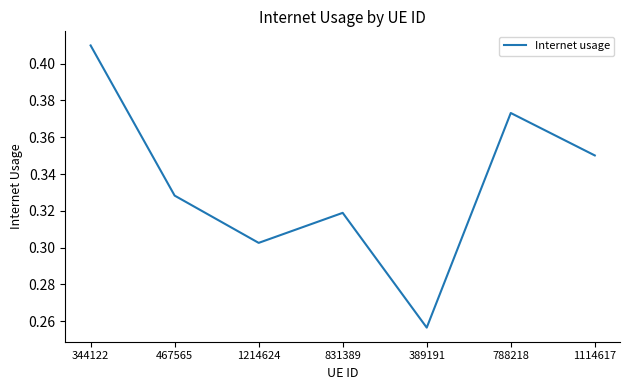

Which label corresponds to the largest value in the chart?

344122